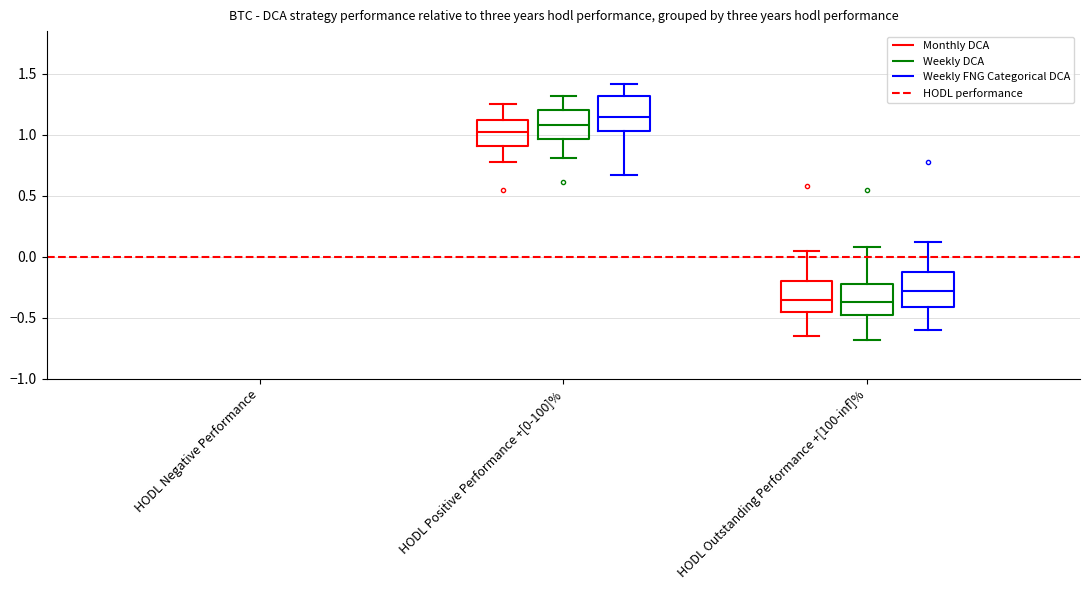

Where is the lower edge of the box for HODL Positive Performance +[0-100]% (Monthly DCA) on the y-axis? The values are not printed on the chart, so give them approximately, as read against the axis.

0.90